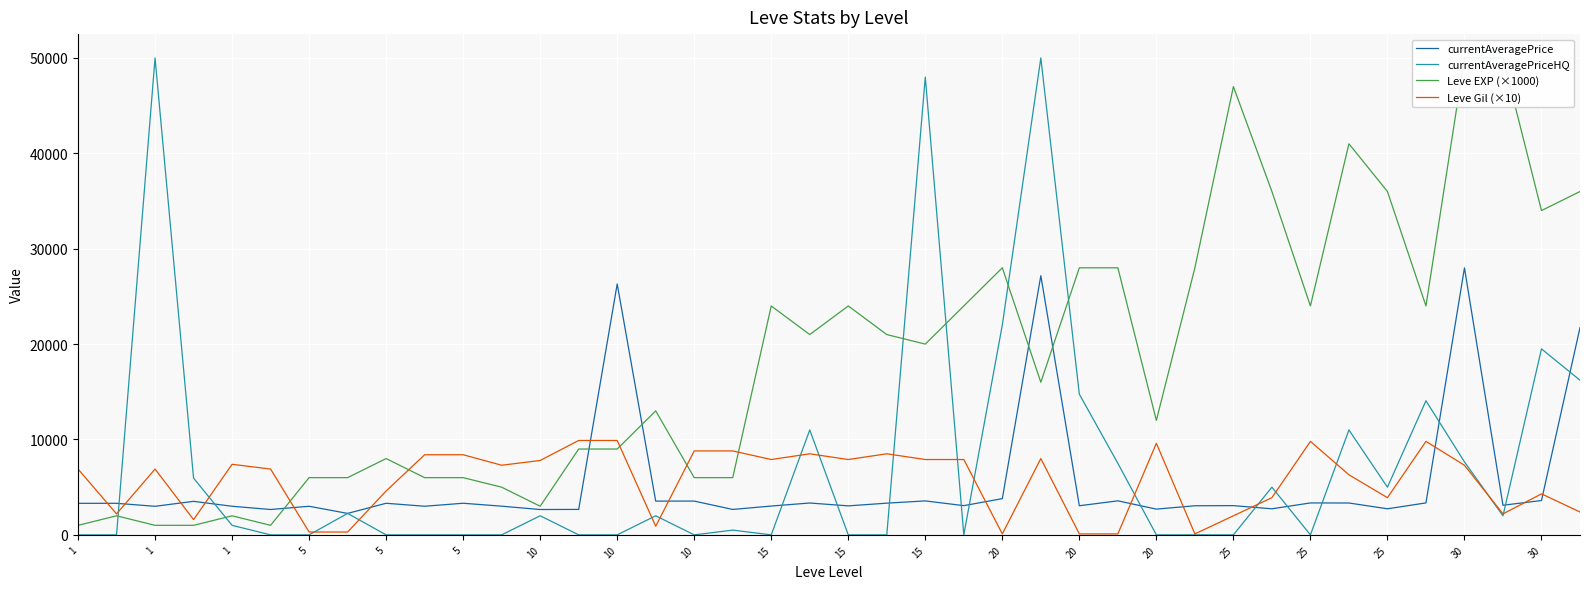

What is the sum of the Leve Gil (×10) values at 5 and 20?

14800